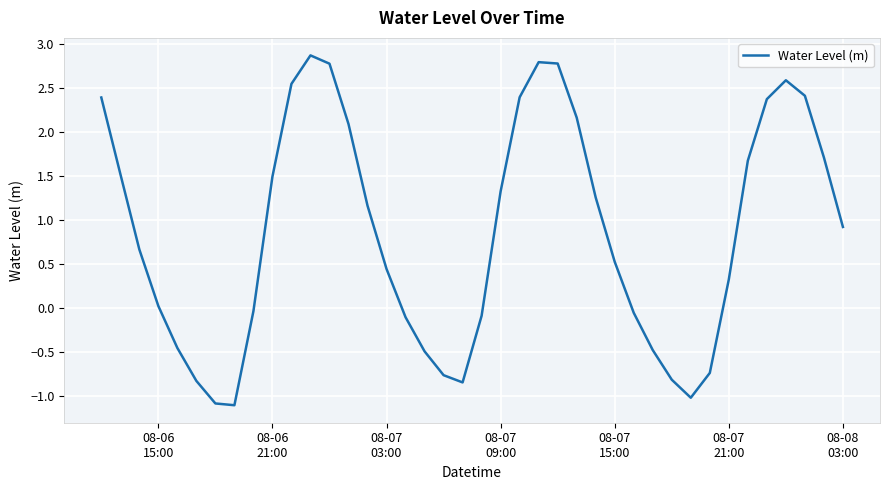

What is the greatest value displayed?

2.9